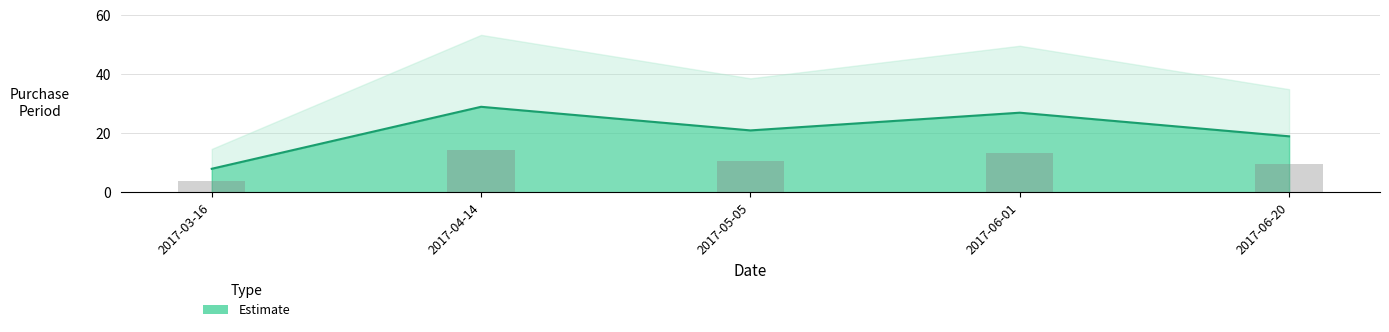

What is the minimum value shown in the chart?

8